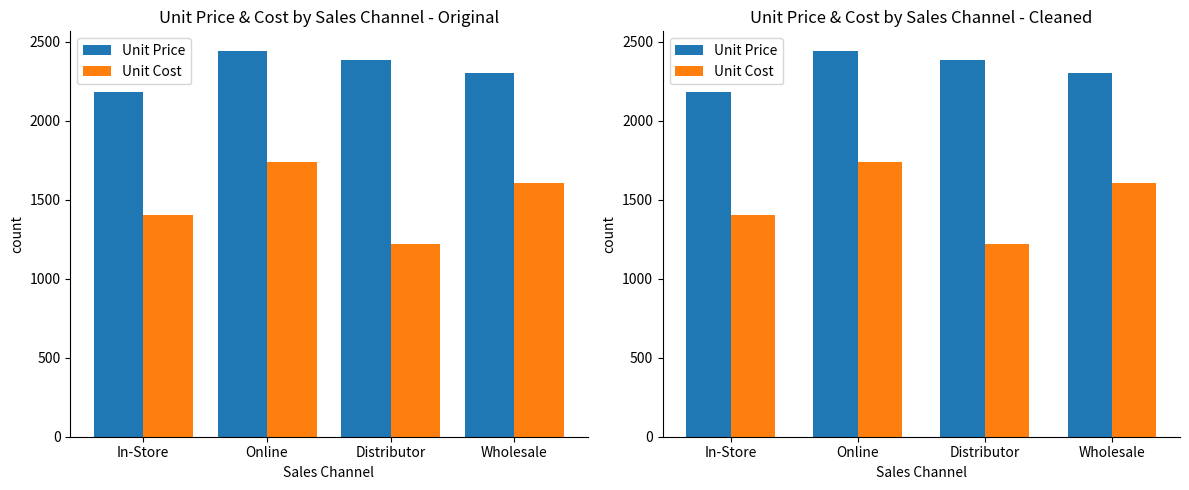

What is the difference between the highest and lowest values at Distributor?

1169.4